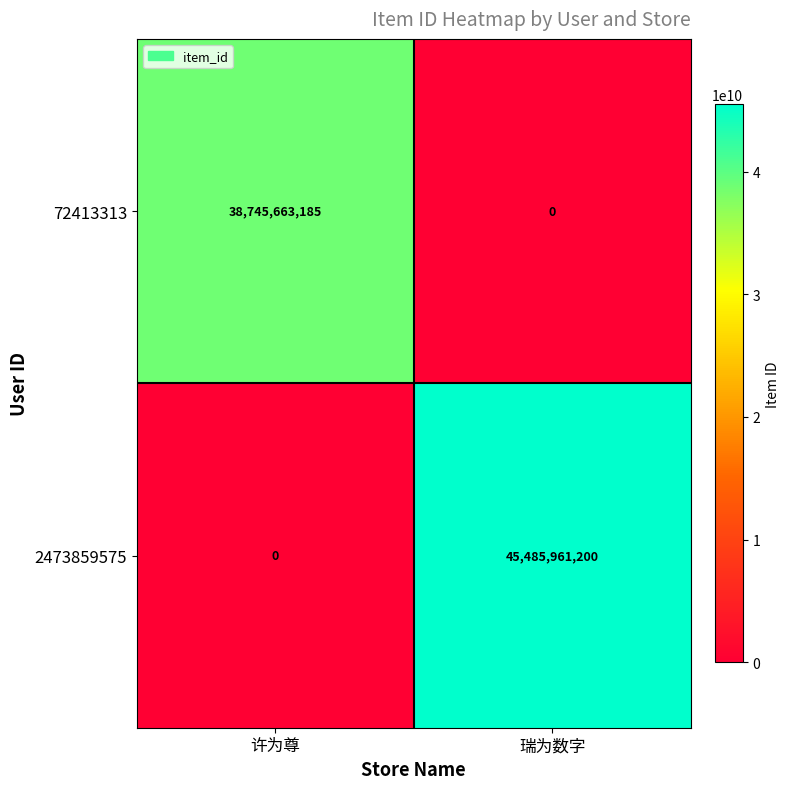

Which label corresponds to the largest value in the chart?

瑞为数字